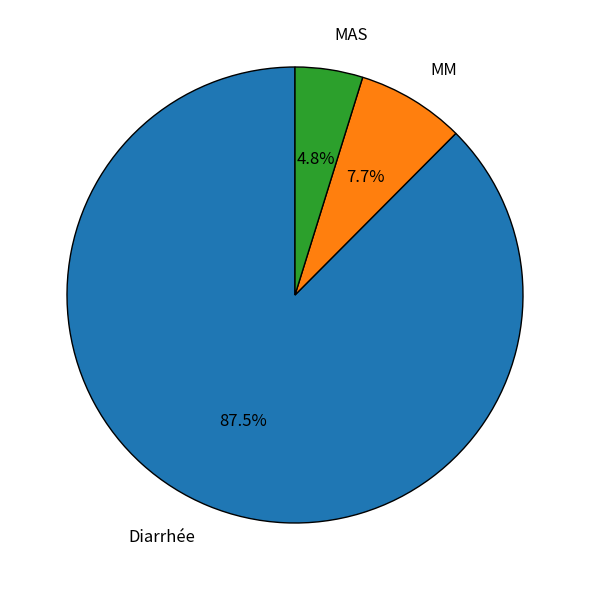

Does any single category account for the majority?

Yes